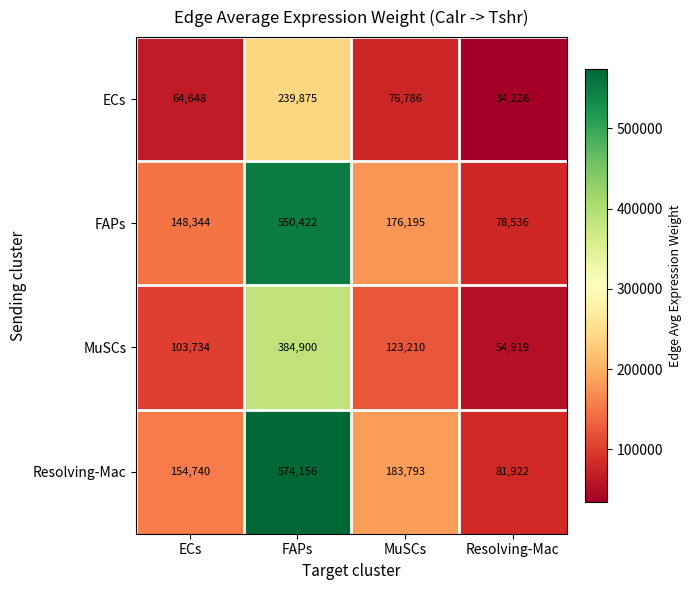

Rank the series by their maximum value, from lowest to highest.

ECs, MuSCs, FAPs, Resolving-Mac